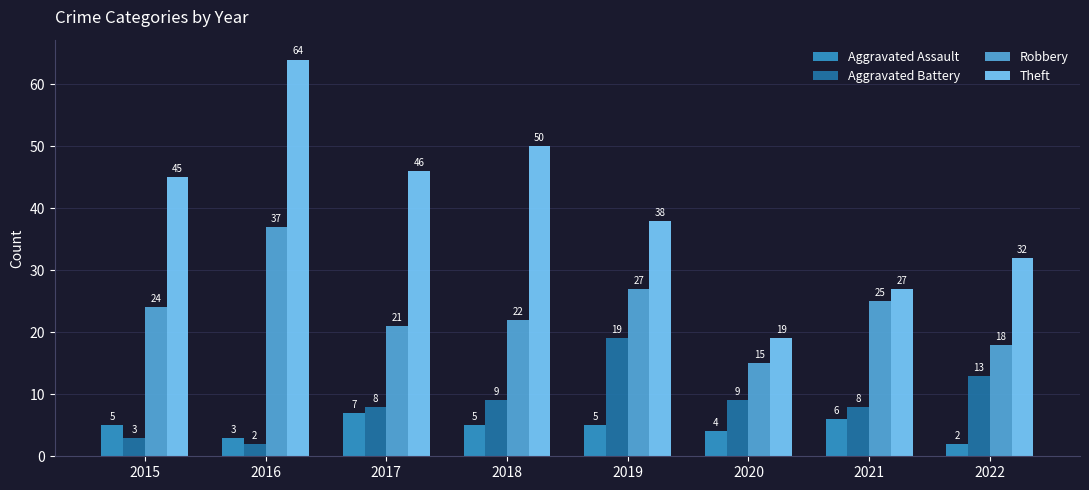

What is the difference between the highest and lowest values at 2021?

21